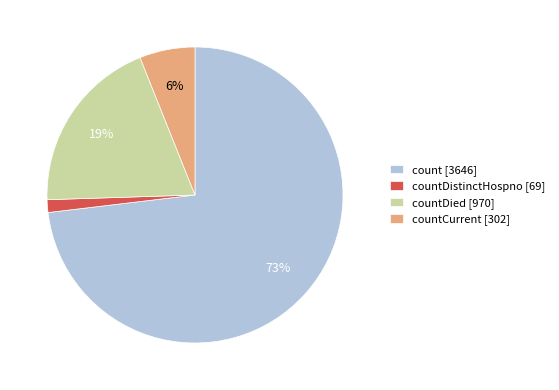

How many segments does this pie chart have?

4